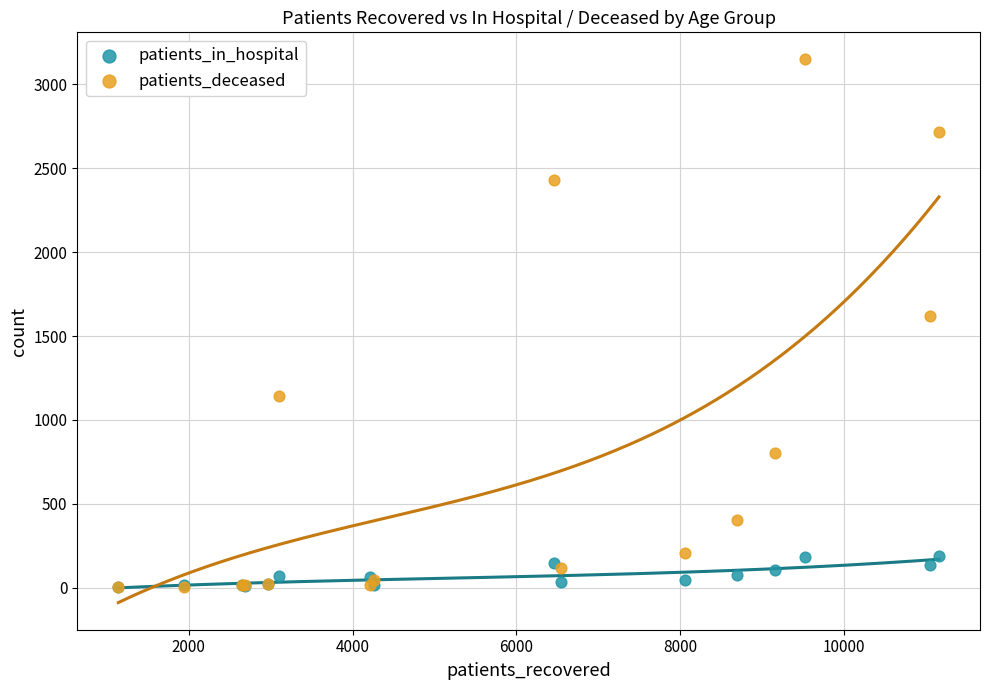

In the patients_deceased series, what Y value is closest to 1574?

1619